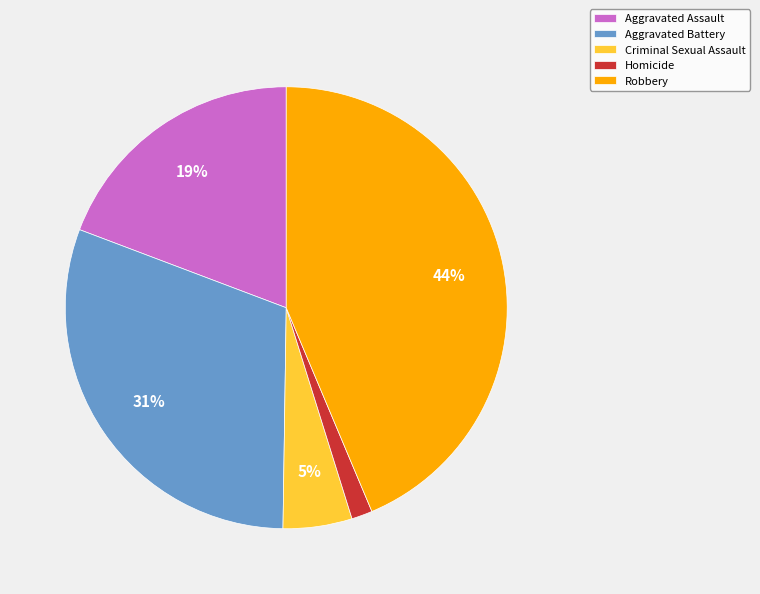

Count the number of slices in the pie.

5